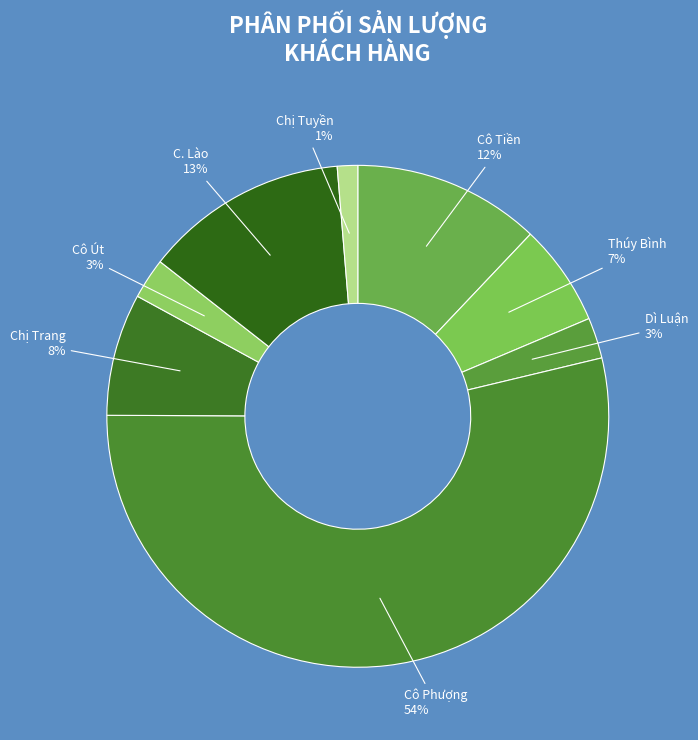

Combined, do Thúy Bình and Dì Luận account for over 50%?

No